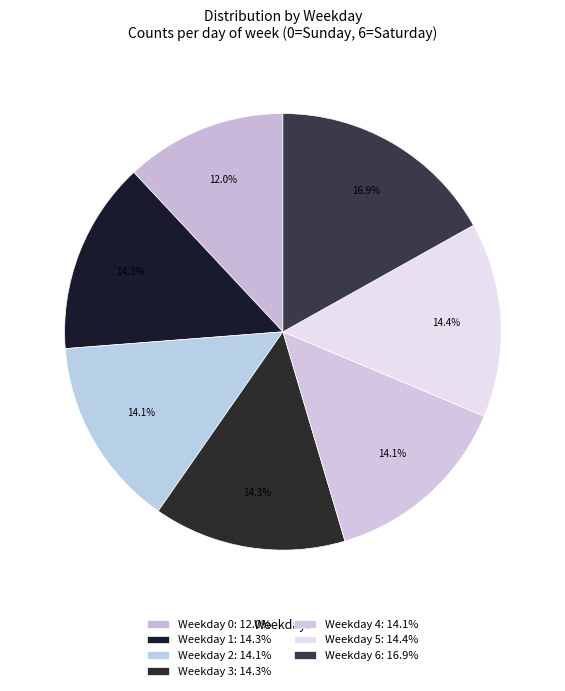

Count the number of slices in the pie.

7